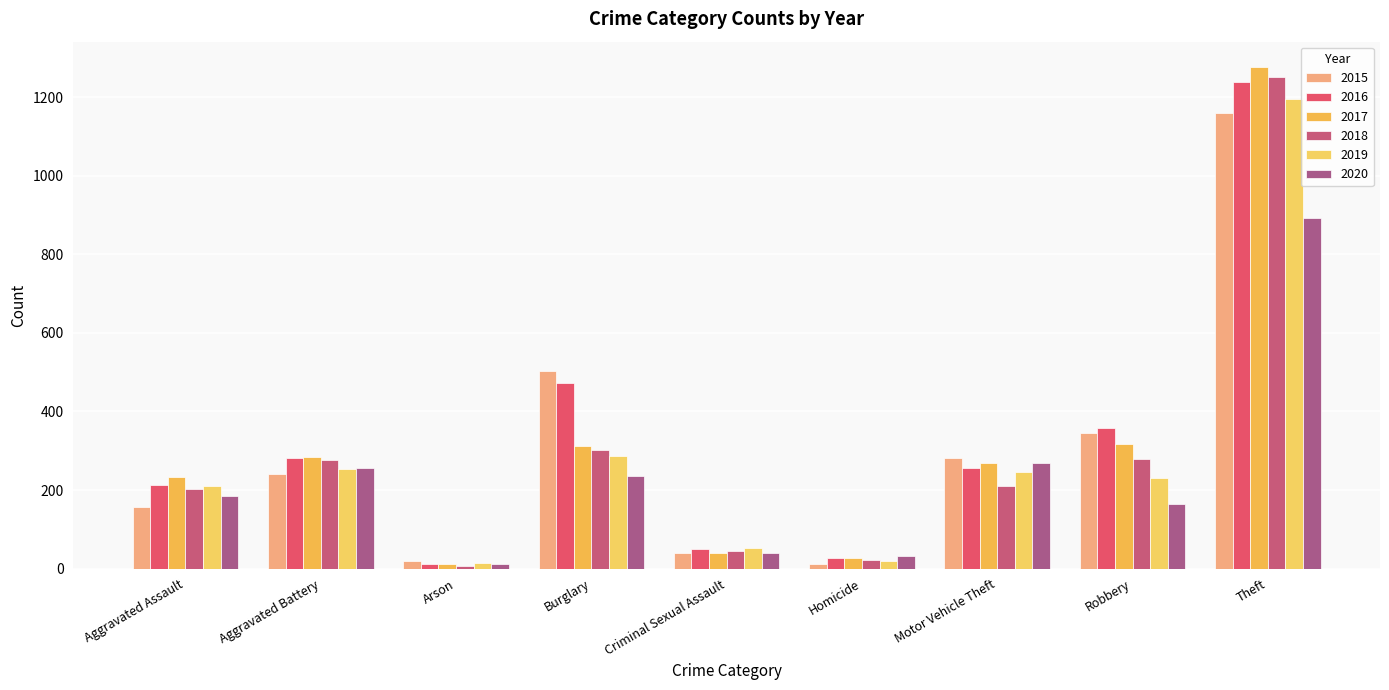

What is the average value of the 2015 series?

307